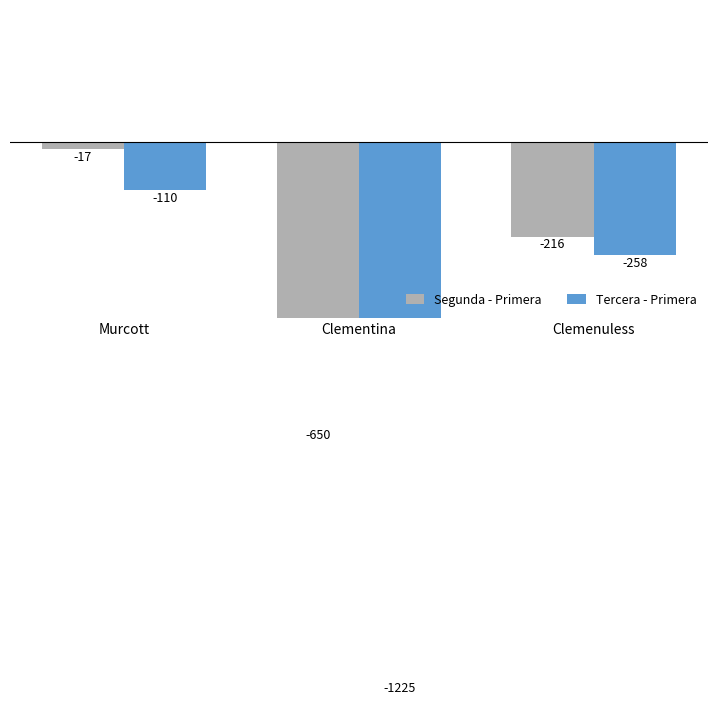

What is the sum of the Segunda - Primera values at Clemenuless and Murcott?

-233